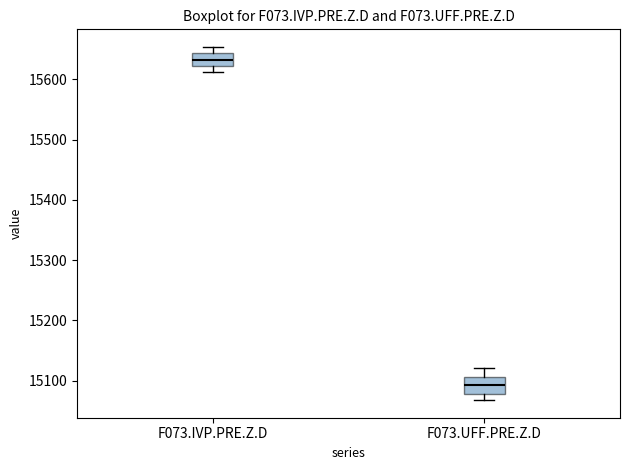

Where is the upper edge of the box for F073.UFF.PRE.Z.D on the y-axis? The values are not printed on the chart, so give them approximately, as read against the axis.

15110